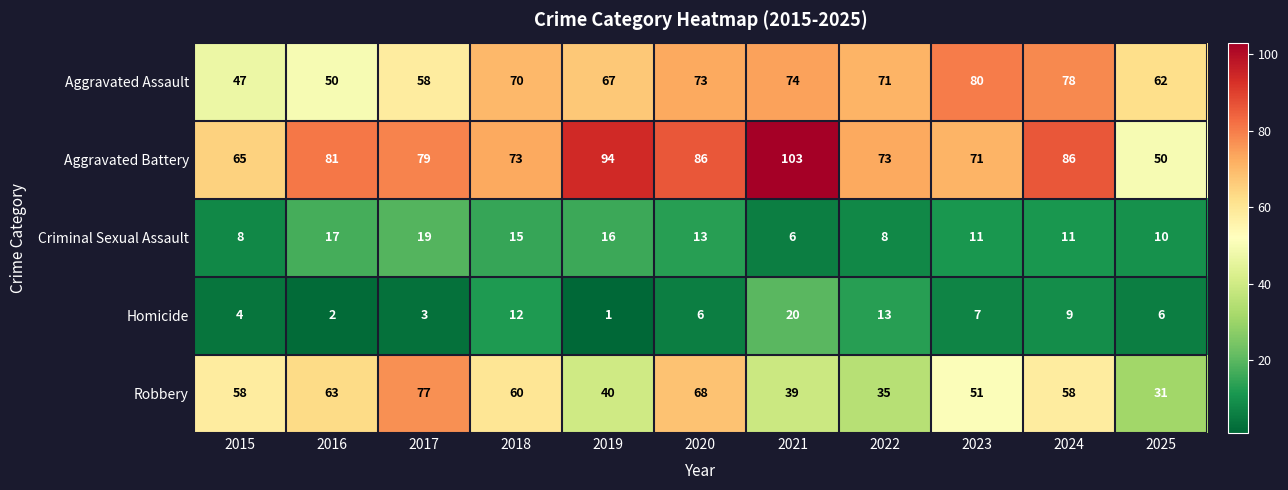

What is the total value across all series at 2016?

213